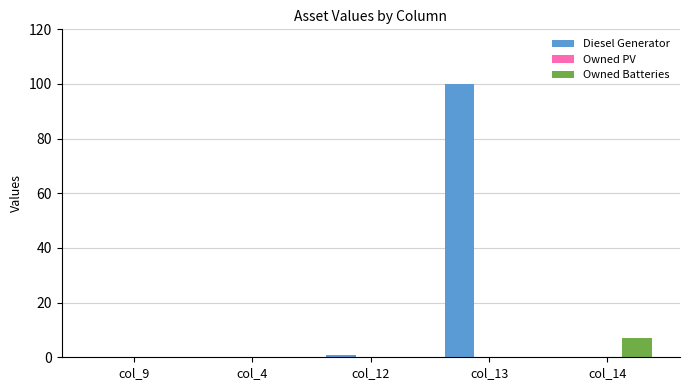

Is it true that Diesel Generator equals 0 at col_14?

True